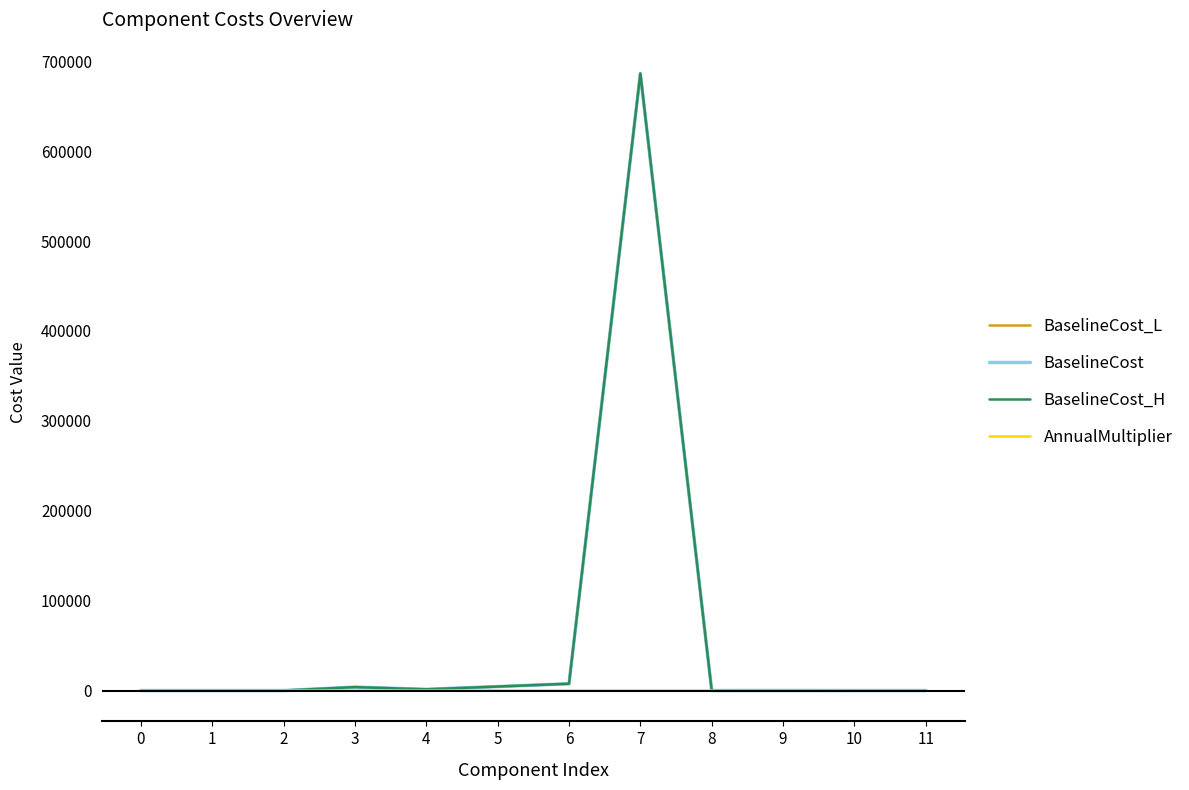

At which category is the sum across all series the highest?

7